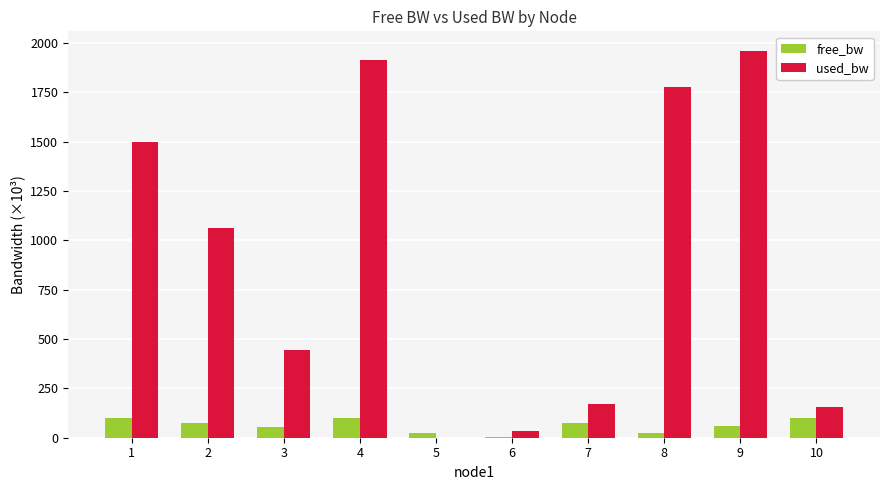

What is the sum of the used_bw values at 5 and 2?

1064.5